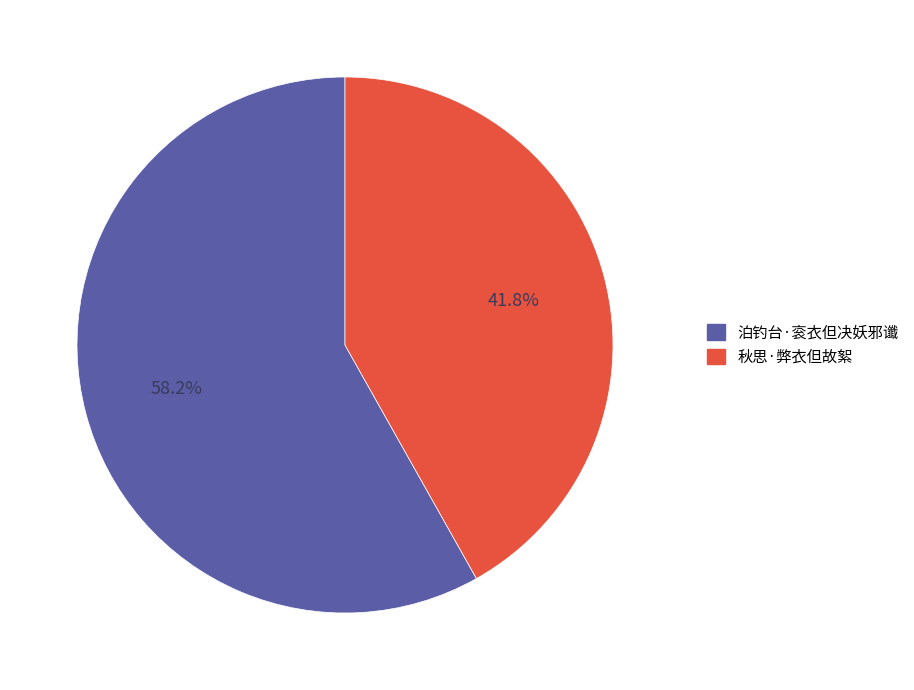

What is the ratio of the value at 秋思·弊衣但故絮 to the value at 泊钓台·衮衣但决妖邪谶?

0.7